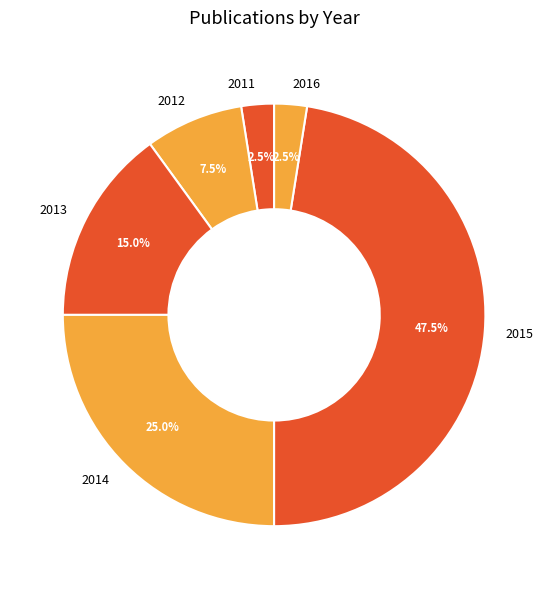

Is there any slice that represents more than half of the pie?

No